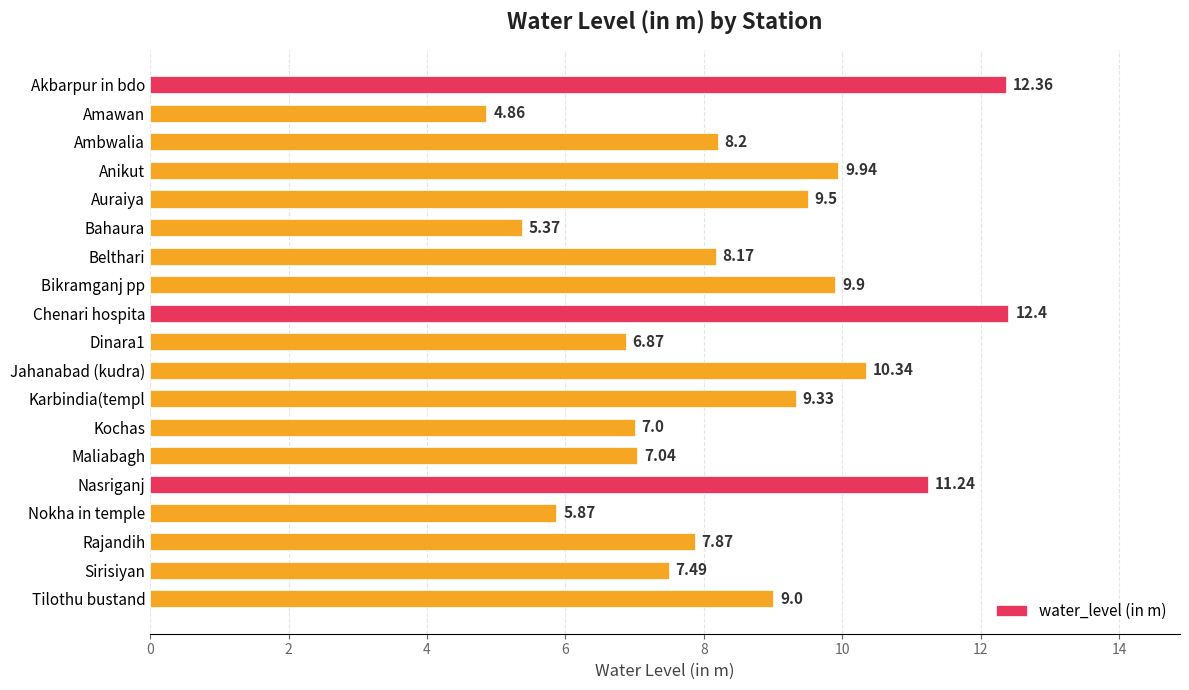

What is the sum of all values?

162.8